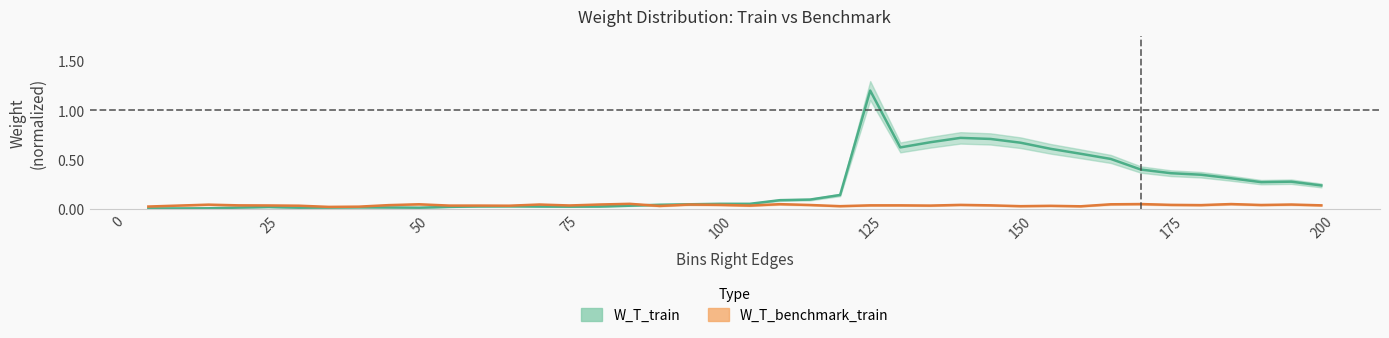

Reading left to right, list all the values displayed in this chart.

W_T_train: 0.0	0.0	0.0	0.0	0.0	0.0	0.0	0.0	0.0	0.0	0.0	0.0	0.0	0.0	0.0	0.0	0.0	0.0	0.0	0.1	0.1	0.1	0.1	0.1	1.2	0.6	0.7	0.7	0.7	0.7	0.6	0.6	0.5	0.4	0.4	0.3	0.3	0.3	0.3	0.2
W_T_benchmark_train: 0.0	0.0	0.0	0.0	0.0	0.0	0.0	0.0	0.0	0.0	0.0	0.0	0.0	0.0	0.0	0.0	0.1	0.0	0.0	0.0	0.0	0.1	0.0	0.0	0.0	0.0	0.0	0.0	0.0	0.0	0.0	0.0	0.0	0.1	0.0	0.0	0.1	0.0	0.0	0.0